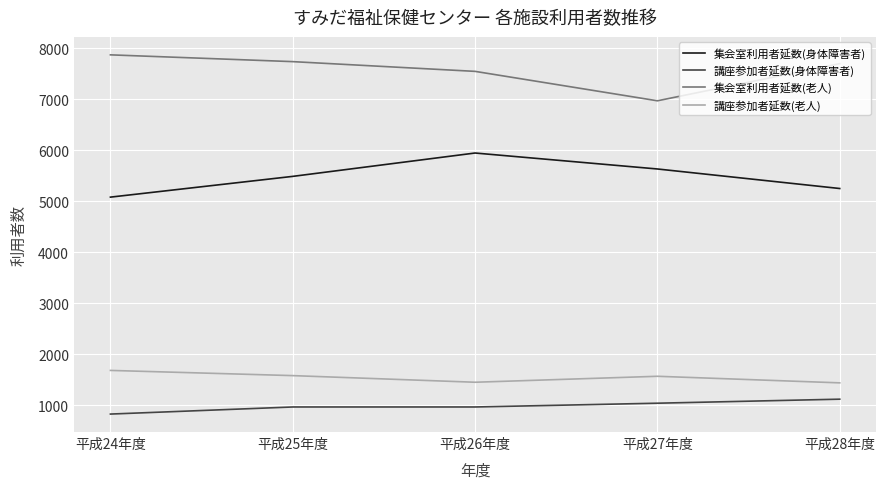

What position from the left is 平成28年度?

5